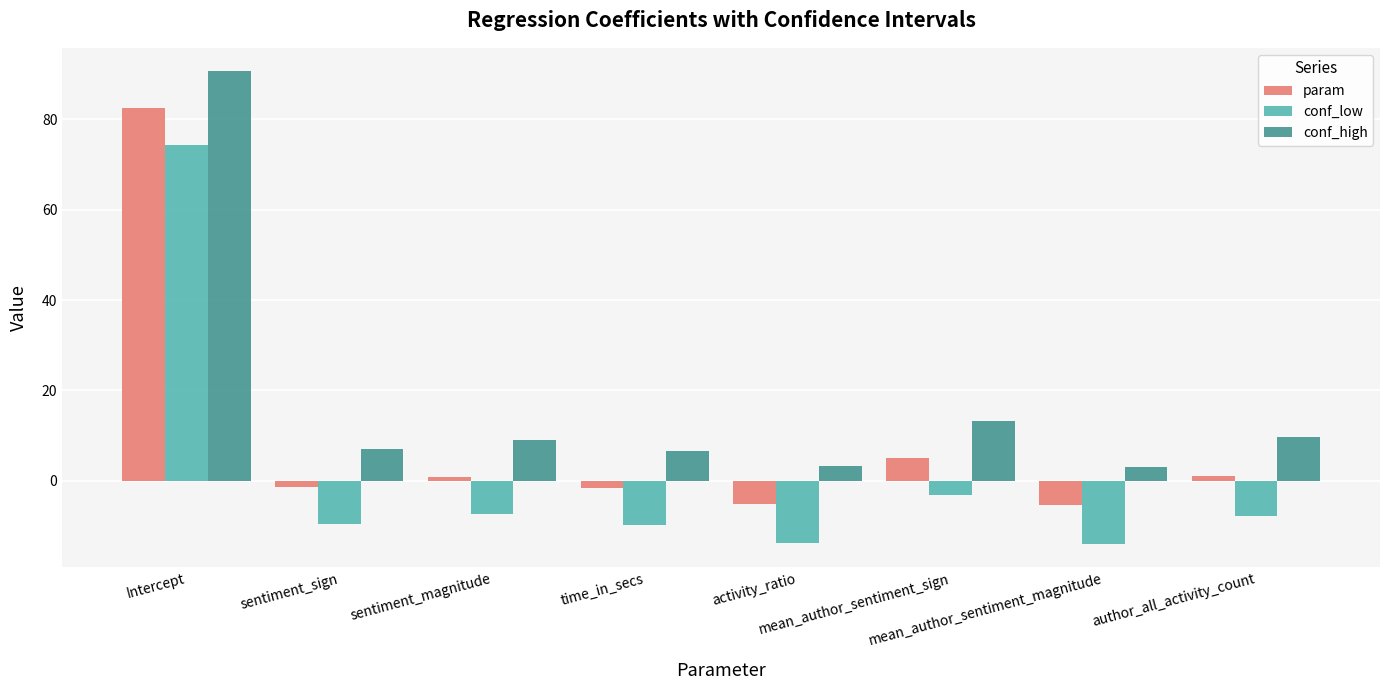

How many distinct data groups are displayed?

3